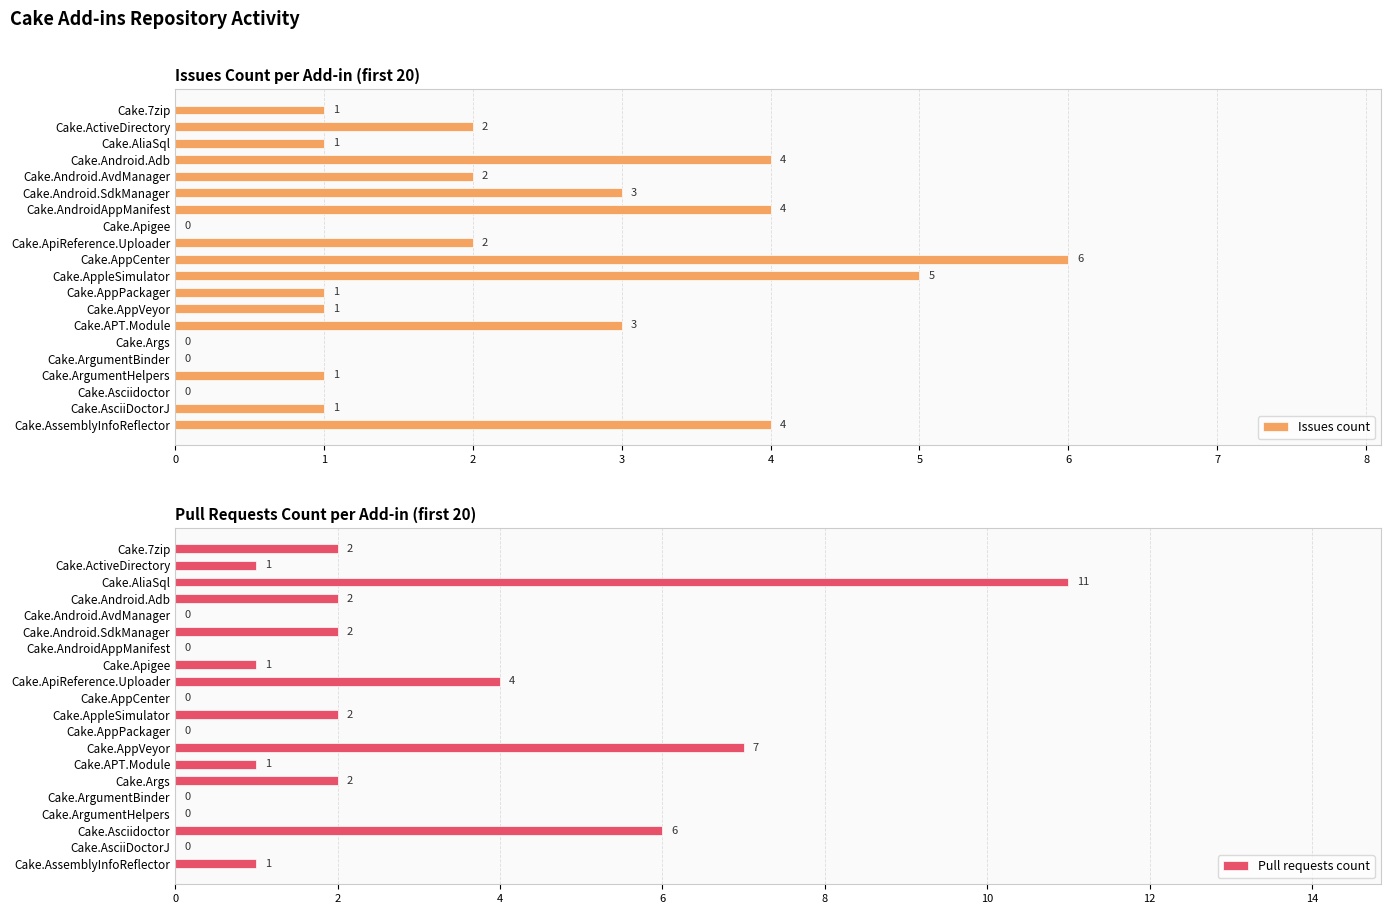

True or false: Issues count has a value of 0 at Cake.7zip.

False